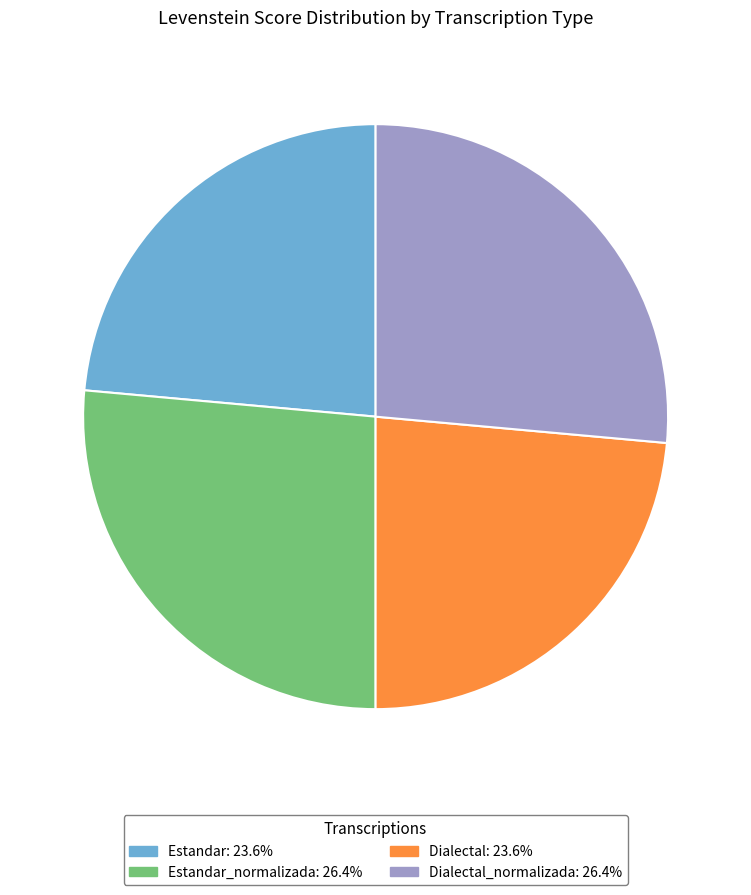

What is the ratio of the value at Estandar: 23.6% to the value at Estandar_normalizada: 26.4%?

0.9